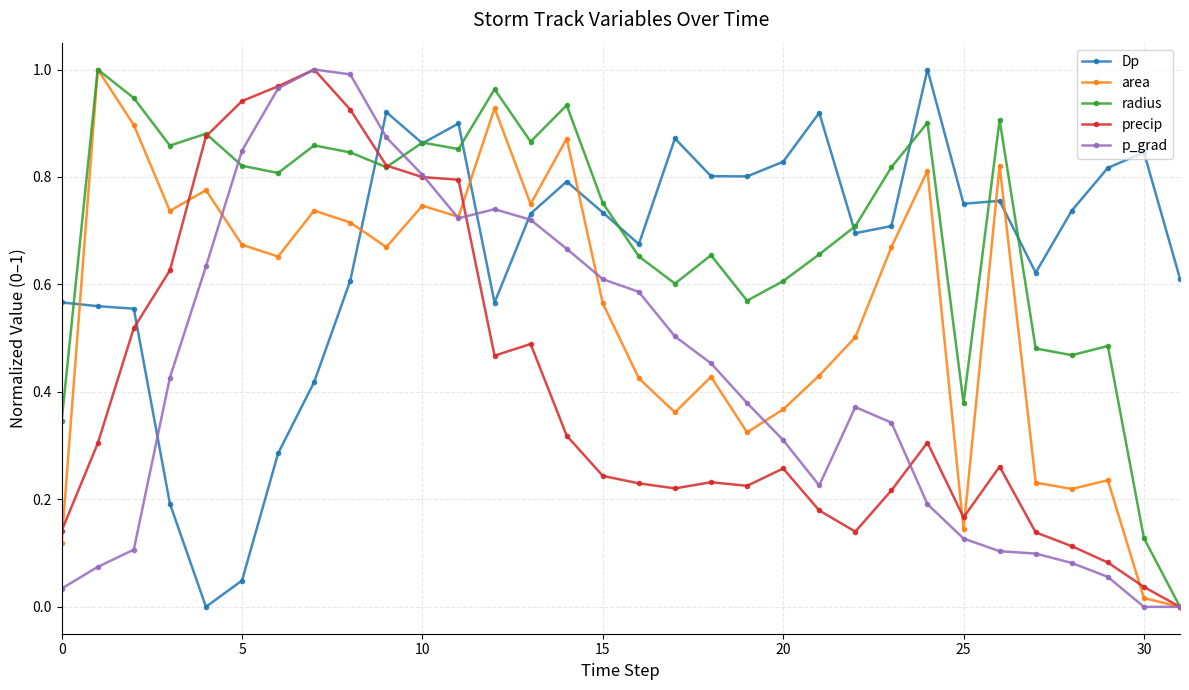

In Dp, how many points are higher than both neighbors (excluding endpoints)?

8